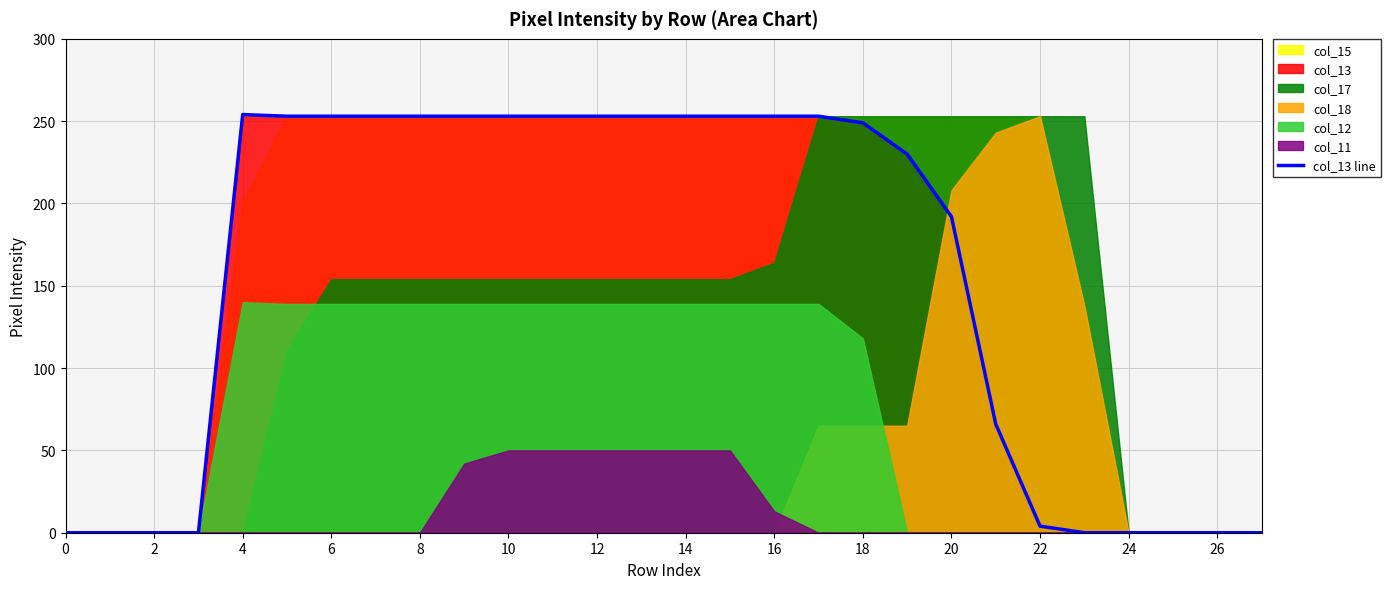

The col_13 line series shows 253 at 12. True or false?

True